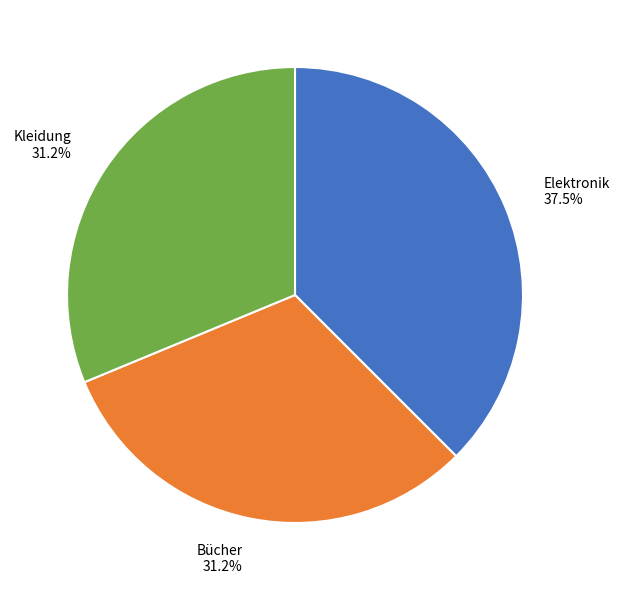

Count the number of slices in the pie.

3